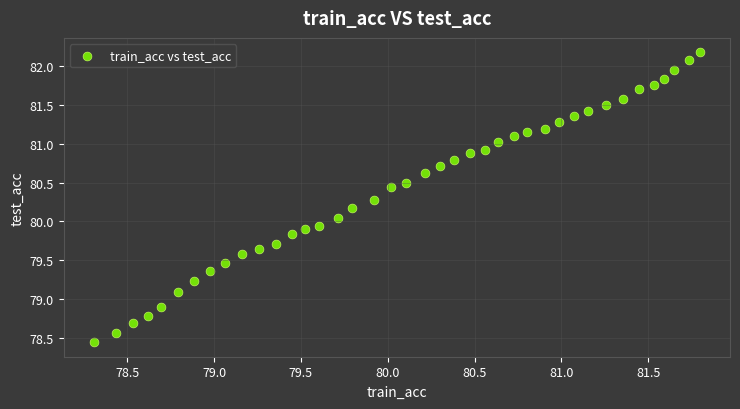

What is the range of Y values (max minus min)?

3.7